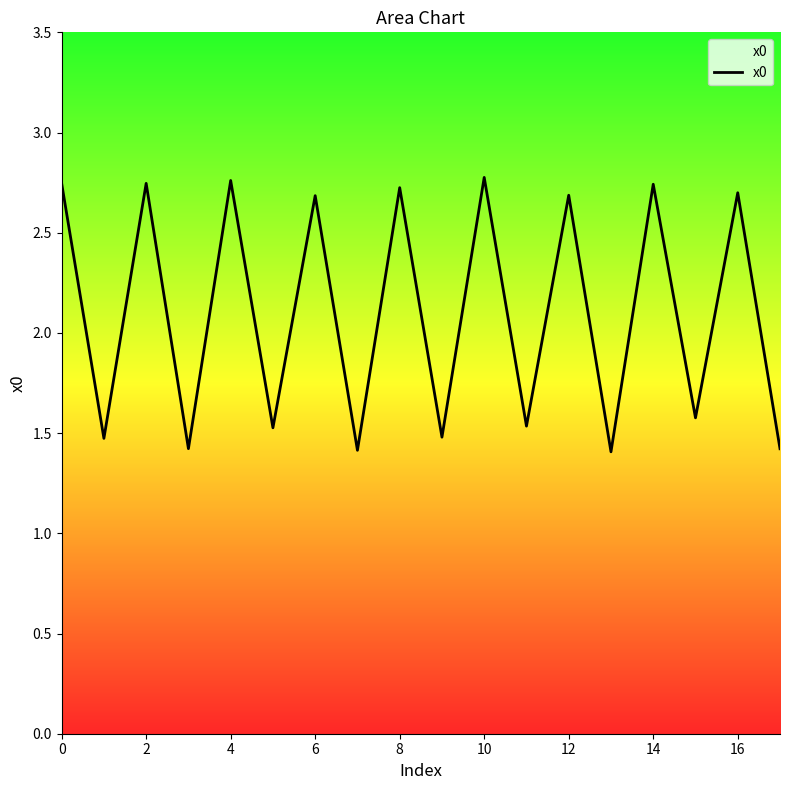

What is the smallest value displayed?

1.4